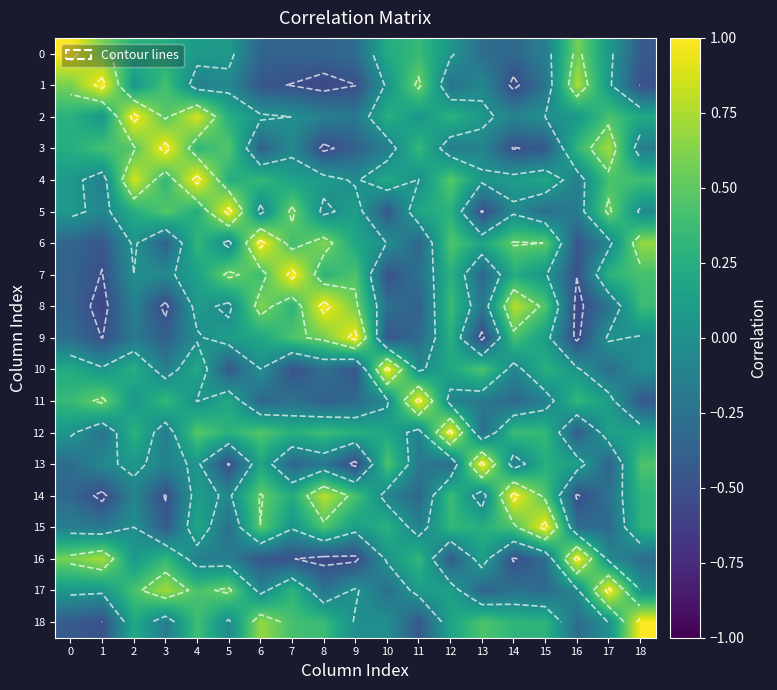

The 4 series shows 0.2 at 6. True or false?

False